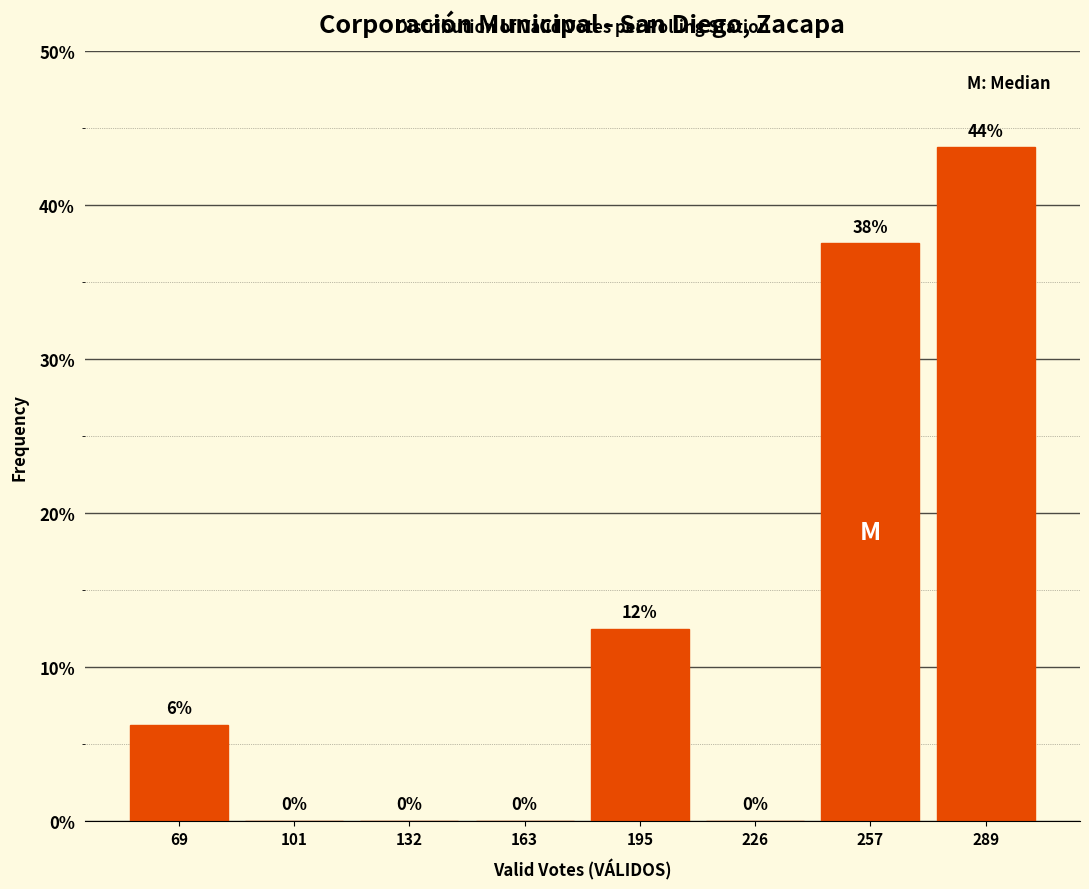

Which range on the x-axis has the tallest bar?

275 to 305